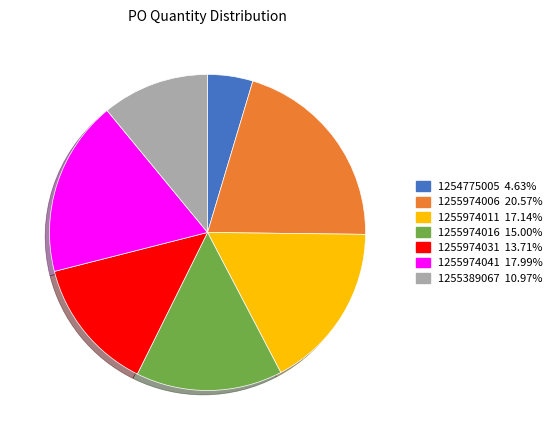

Does 1255974011 account for over 50% of the chart?

No